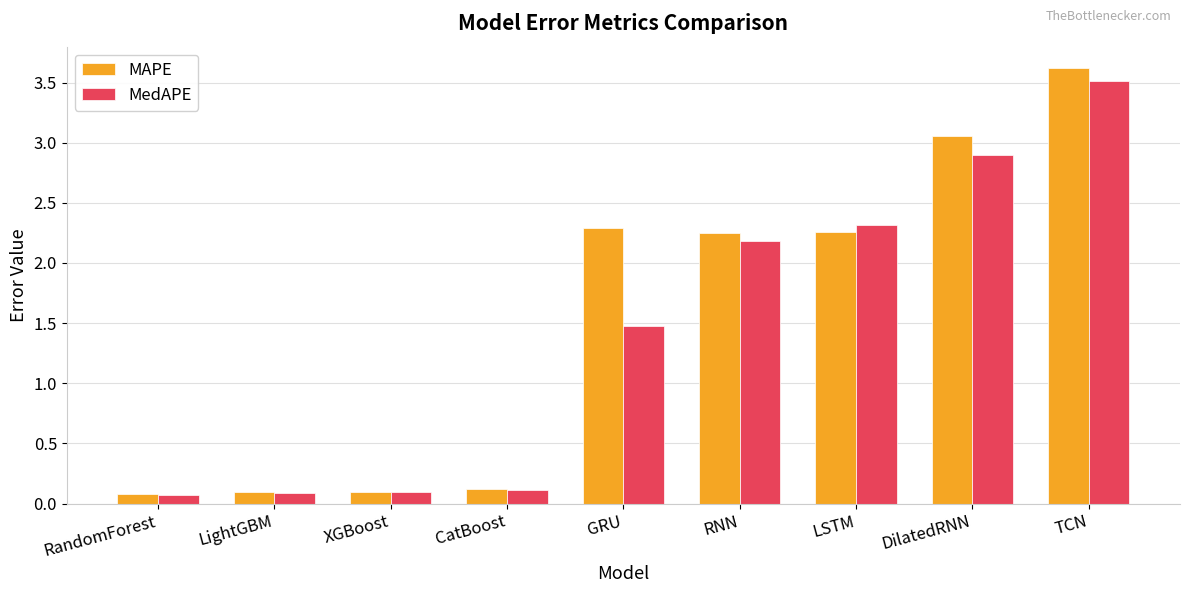

Which category has the highest value in the MAPE series?

TCN